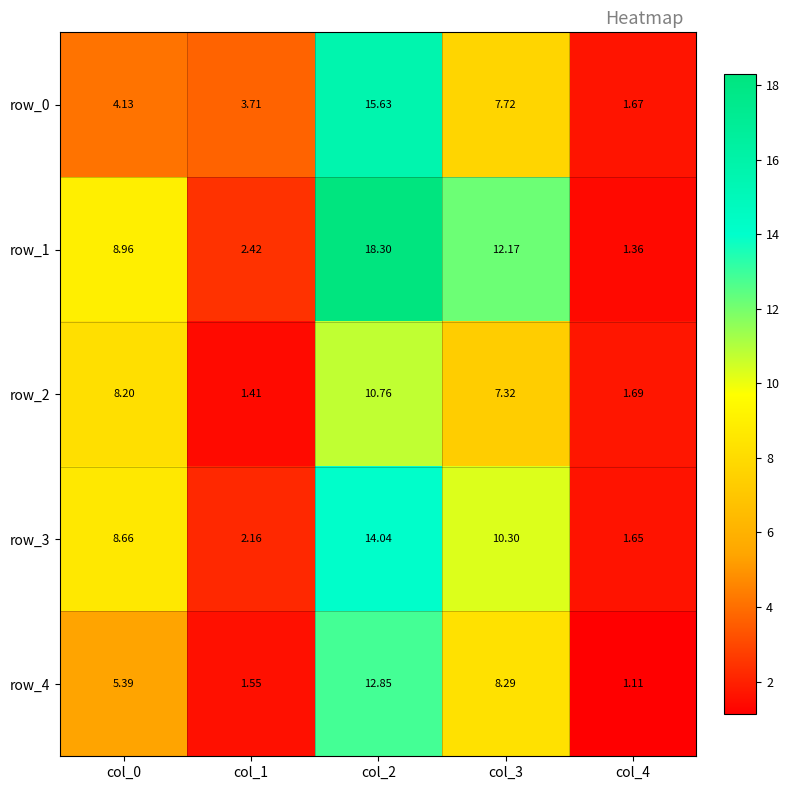

Reading left to right, what are all the values shown in this chart?

row_0: col_0=4.1	col_1=3.7	col_2=15.6	col_3=7.7	col_4=1.7
row_1: col_0=9.0	col_1=2.4	col_2=18.3	col_3=12.2	col_4=1.4
row_2: col_0=8.2	col_1=1.4	col_2=10.8	col_3=7.3	col_4=1.7
row_3: col_0=8.7	col_1=2.2	col_2=14.0	col_3=10.3	col_4=1.6
row_4: col_0=5.4	col_1=1.6	col_2=12.8	col_3=8.3	col_4=1.1